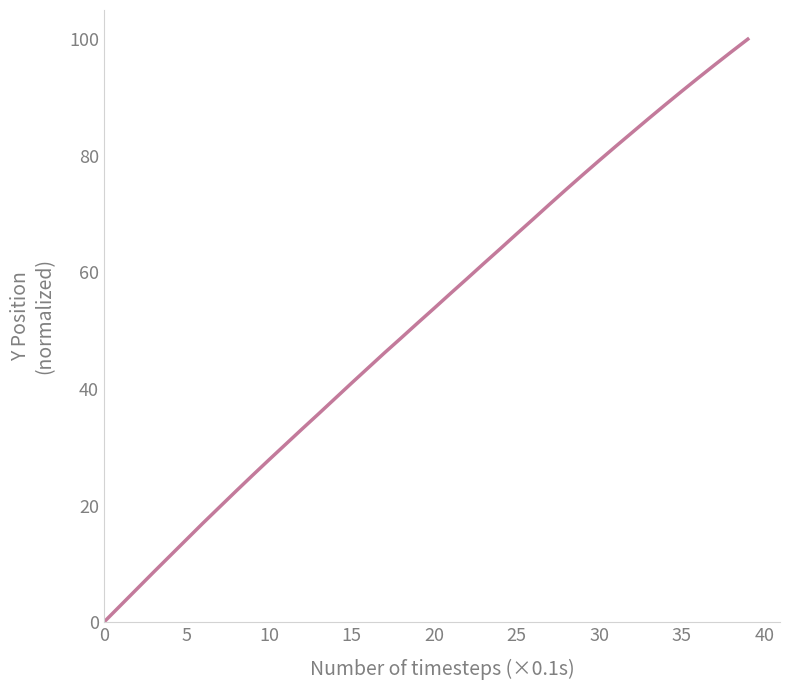

How many values exceed 53?

20